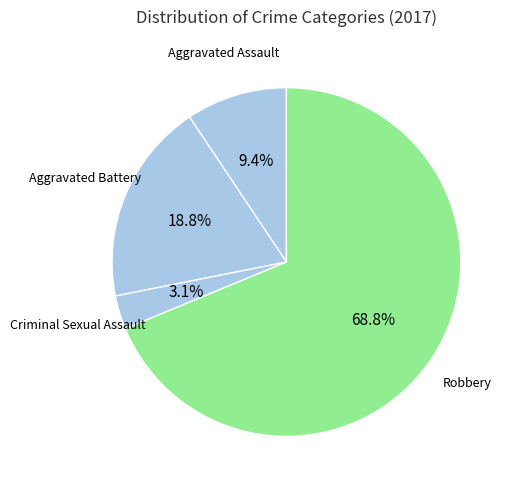

To the nearest percent, what is the average slice percentage?

25%